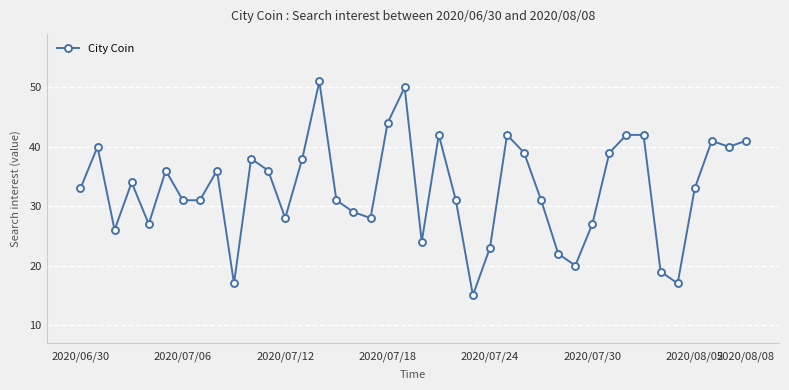

What is the smallest value displayed?

15